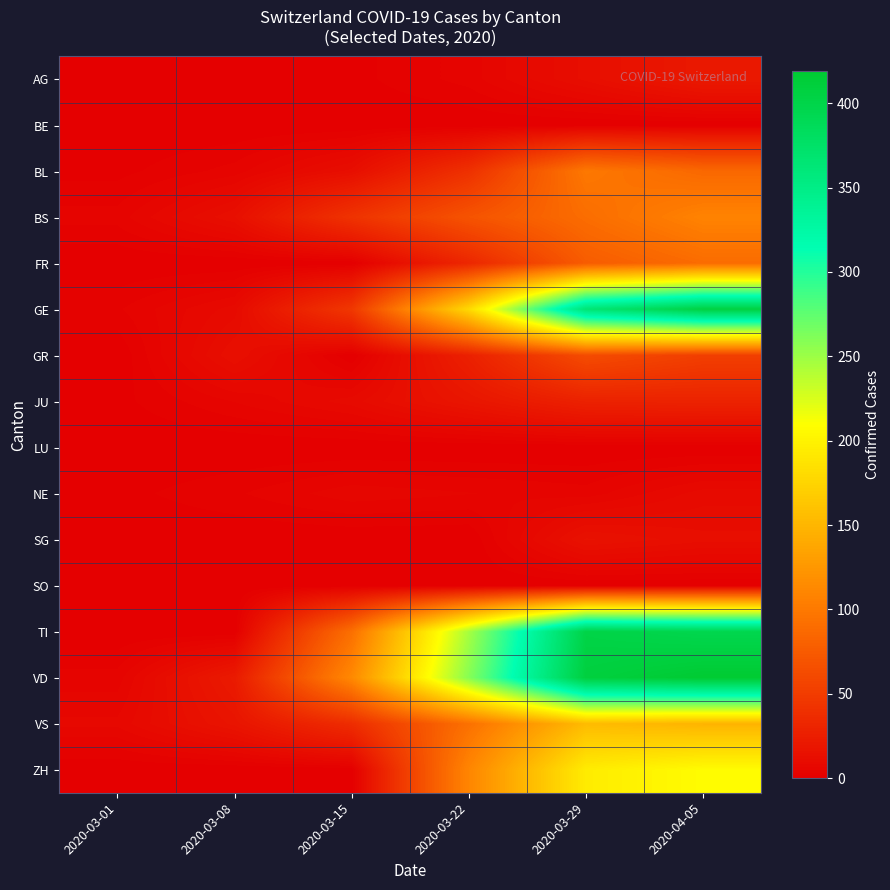

Reading left to right, extract all data points from this chart.

AG: 2020-03-01=0	2020-03-08=0	2020-03-15=1	2020-03-22=4	2020-03-29=12	2020-04-05=21
BE: 2020-03-01=0	2020-03-08=0	2020-03-15=0	2020-03-22=0	2020-03-29=0	2020-04-05=0
BL: 2020-03-01=1	2020-03-08=4	2020-03-15=12	2020-03-22=40	2020-03-29=99	2020-04-05=86
BS: 2020-03-01=4	2020-03-08=13	2020-03-15=42	2020-03-22=69	2020-03-29=90	2020-04-05=108
FR: 2020-03-01=0	2020-03-08=0	2020-03-15=0	2020-03-22=32	2020-03-29=76	2020-04-05=89
GE: 2020-03-01=3	2020-03-08=9	2020-03-15=46	2020-03-22=179	2020-03-29=365	2020-04-05=406
GR: 2020-03-01=0	2020-03-08=13	2020-03-15=0	2020-03-22=27	2020-03-29=63	2020-04-05=52
JU: 2020-03-01=1	2020-03-08=5	2020-03-15=9	2020-03-22=18	2020-03-29=28	2020-04-05=29
LU: 2020-03-01=0	2020-03-08=0	2020-03-15=0	2020-03-22=0	2020-03-29=0	2020-04-05=0
NE: 2020-03-01=1	2020-03-08=3	2020-03-15=6	2020-03-22=5	2020-03-29=4	2020-04-05=9
SG: 2020-03-01=0	2020-03-08=0	2020-03-15=0	2020-03-22=0	2020-03-29=15	2020-04-05=12
SO: 2020-03-01=0	2020-03-08=0	2020-03-15=0	2020-03-22=0	2020-03-29=0	2020-04-05=0
TI: 2020-03-01=0	2020-03-08=0	2020-03-15=92	2020-03-22=246	2020-03-29=402	2020-04-05=396
VD: 2020-03-01=4	2020-03-08=22	2020-03-15=113	2020-03-22=259	2020-03-29=409	2020-04-05=419
VS: 2020-03-01=7	2020-03-08=17	2020-03-15=37	2020-03-22=93	2020-03-29=154	2020-04-05=148
ZH: 2020-03-01=0	2020-03-08=0	2020-03-15=0	2020-03-22=110	2020-03-29=194	2020-04-05=207